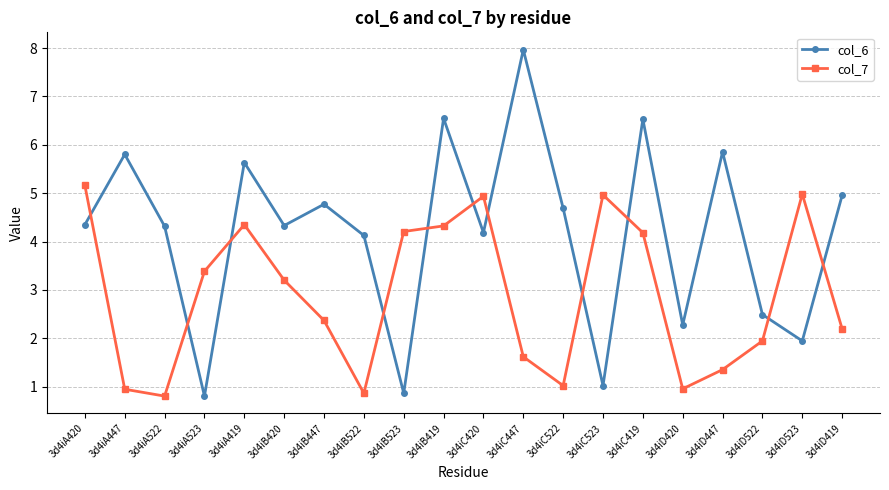

The col_6 series shows 6.7 at 3d4iB447. True or false?

False